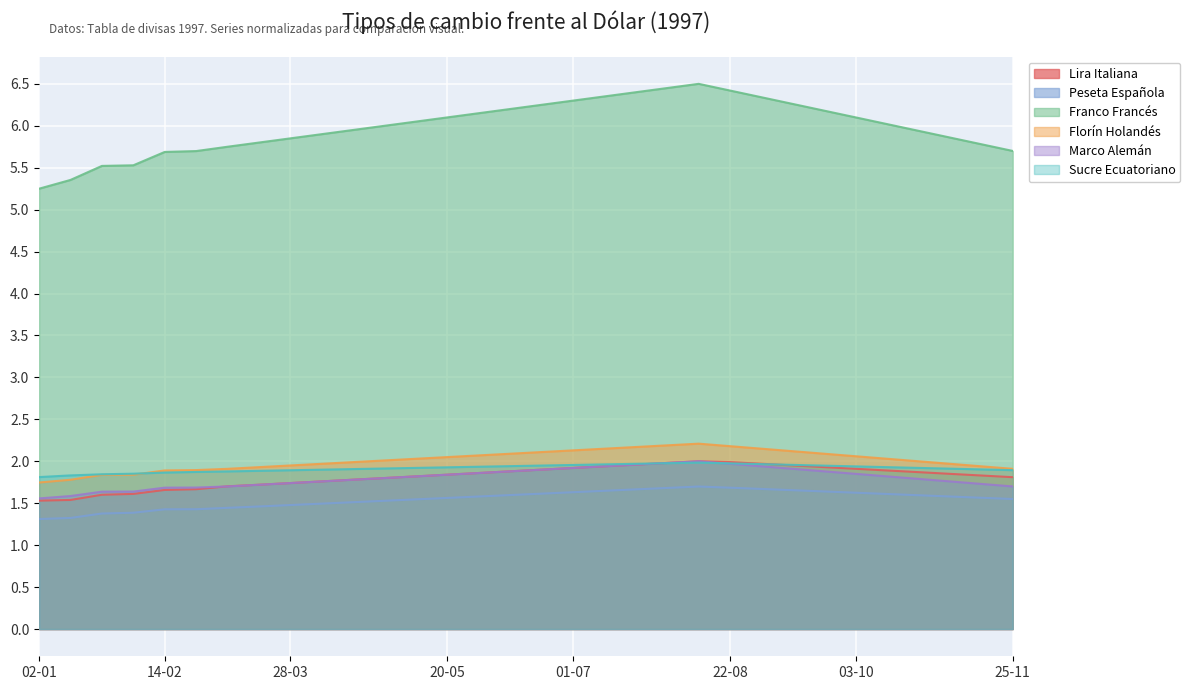

Between 02-01 and 22-07, which is larger?

22-07